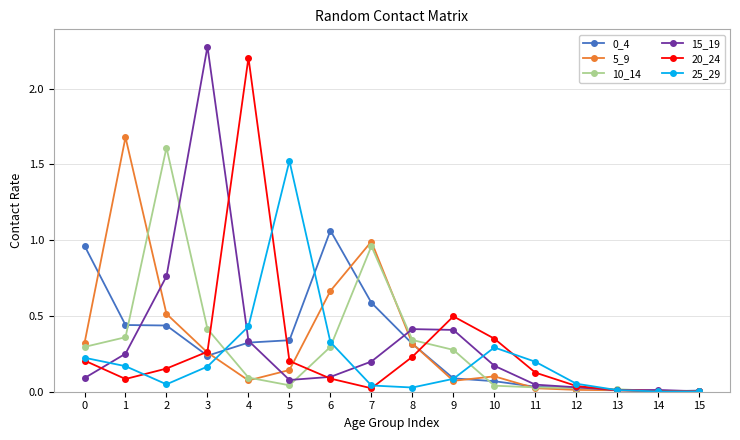

Between 1 and 4, which series saw the biggest shift?

20_24